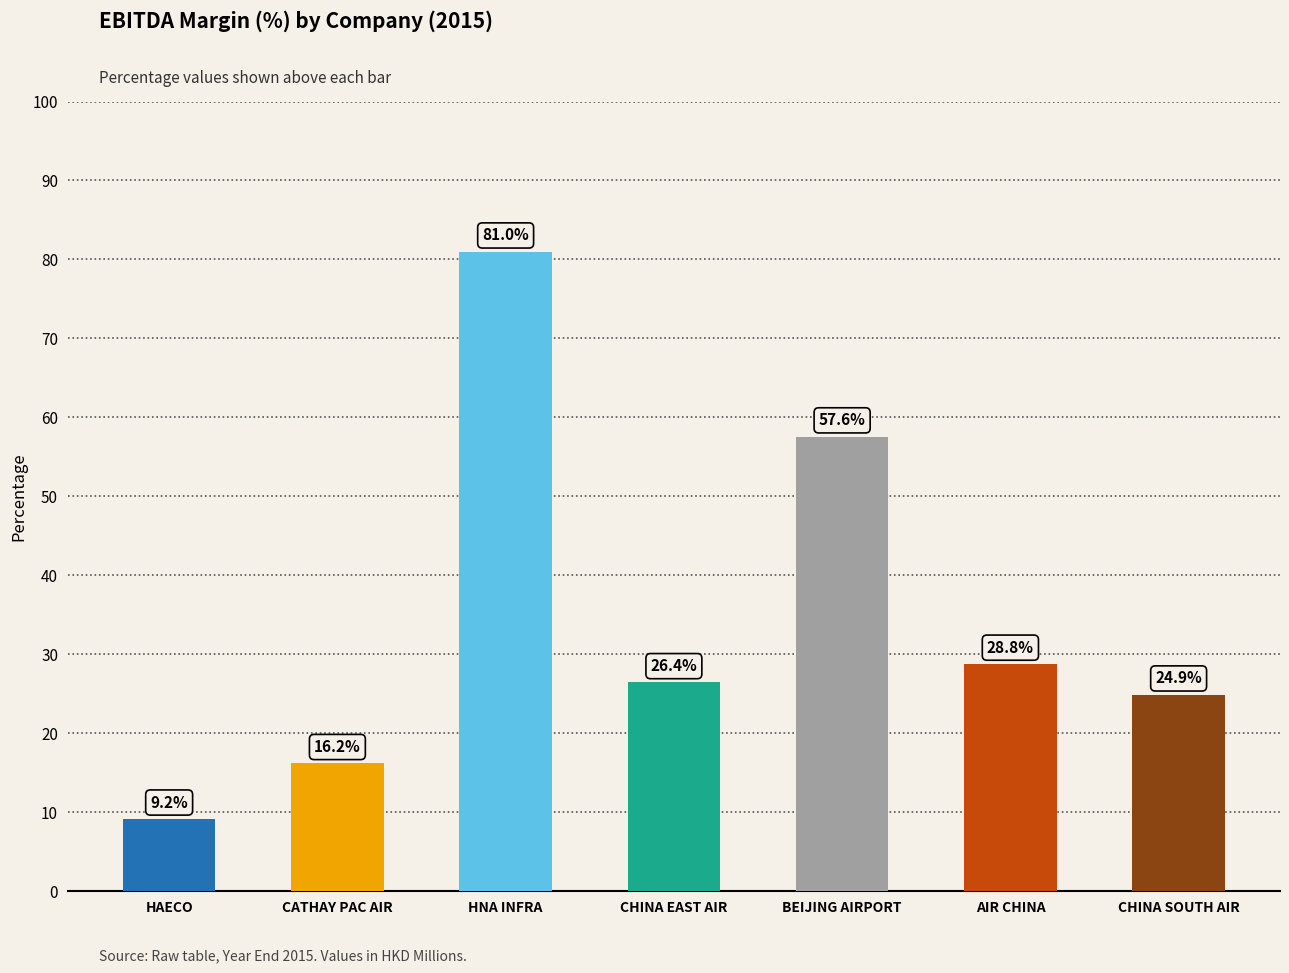

What is the sum of the values at AIR CHINA and CATHAY PAC AIR?

45.0